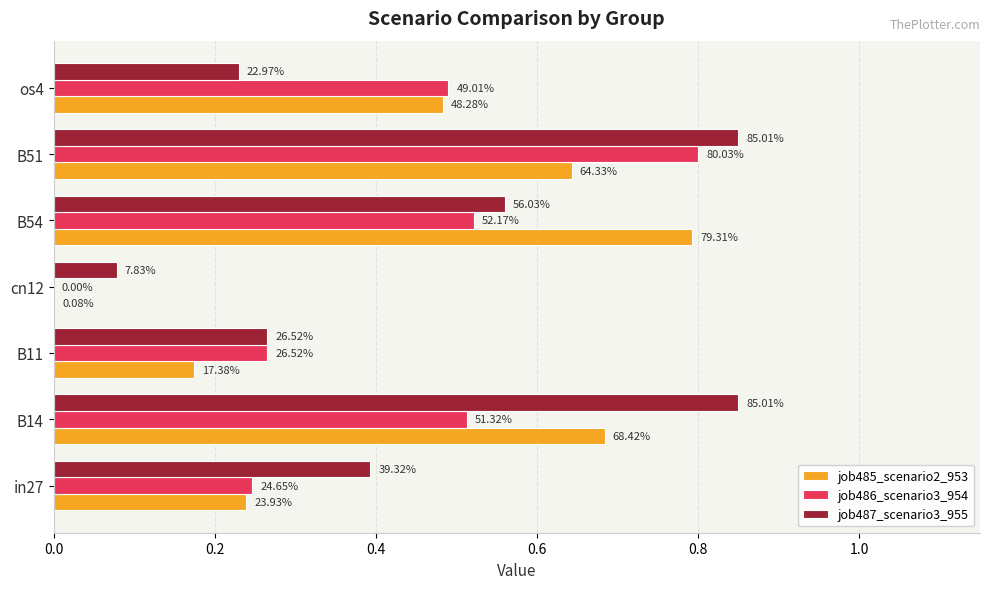

What are all the series names shown in the legend?

job485_scenario2_953, job486_scenario3_954, job487_scenario3_955